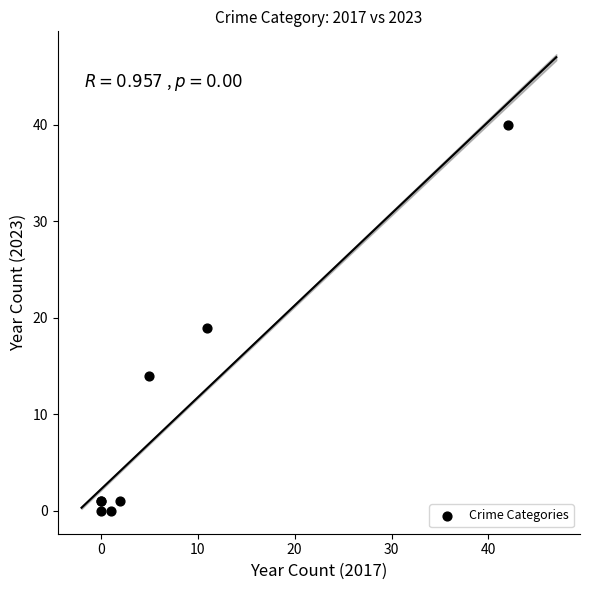

What Y value in the scatter plot is closest to 20?

19